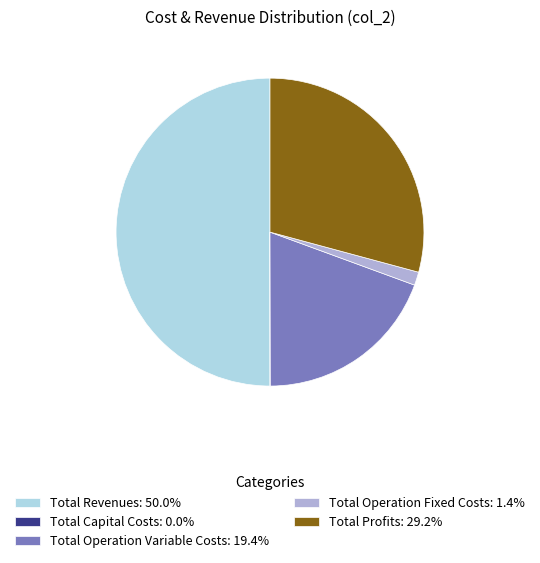

Do Total Operation Variable Costs: 19.4% and Total Operation Fixed Costs: 1.4% together represent more than half of the pie?

No